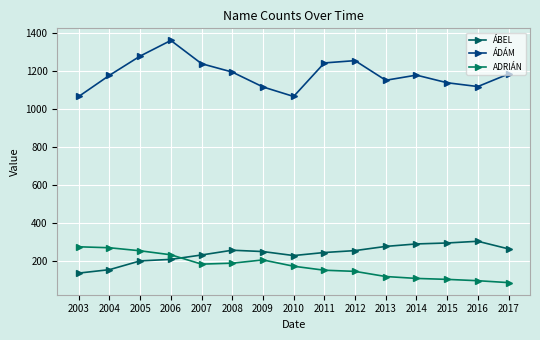

What is the sum of all ÁDÁM values?

17745